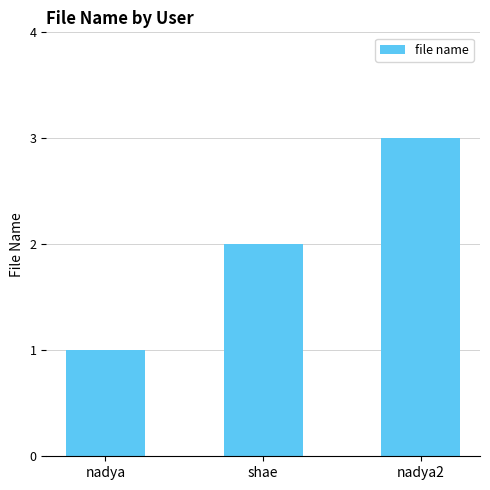

Rank the categories by value from highest to lowest.

nadya2, shae, nadya